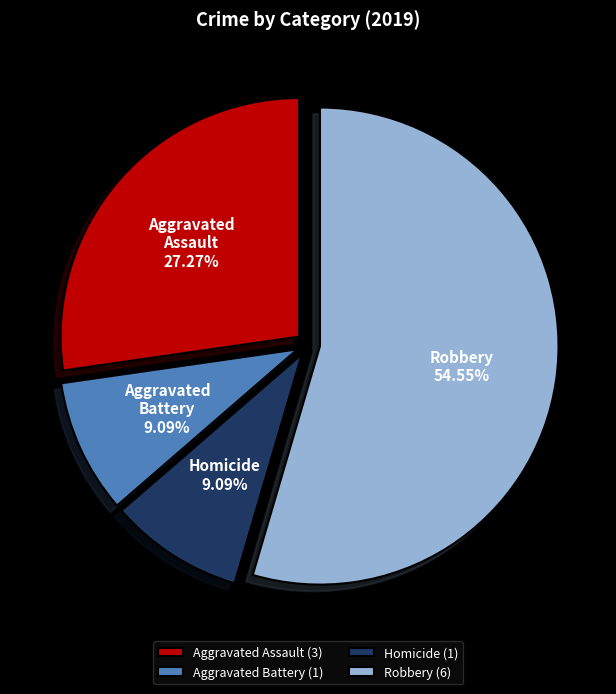

Do Homicide and Aggravated Battery together represent more than half of the pie?

No